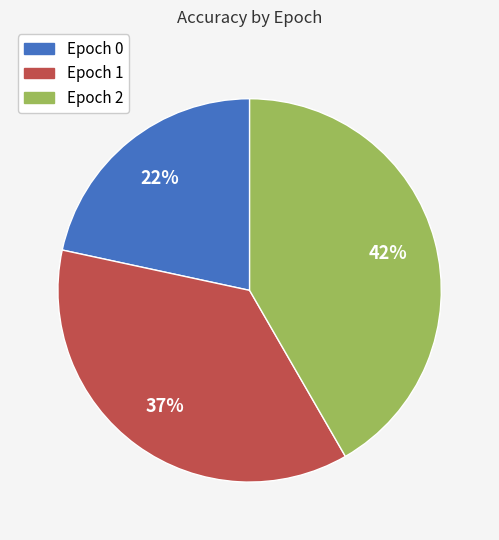

Count the number of slices in the pie.

3